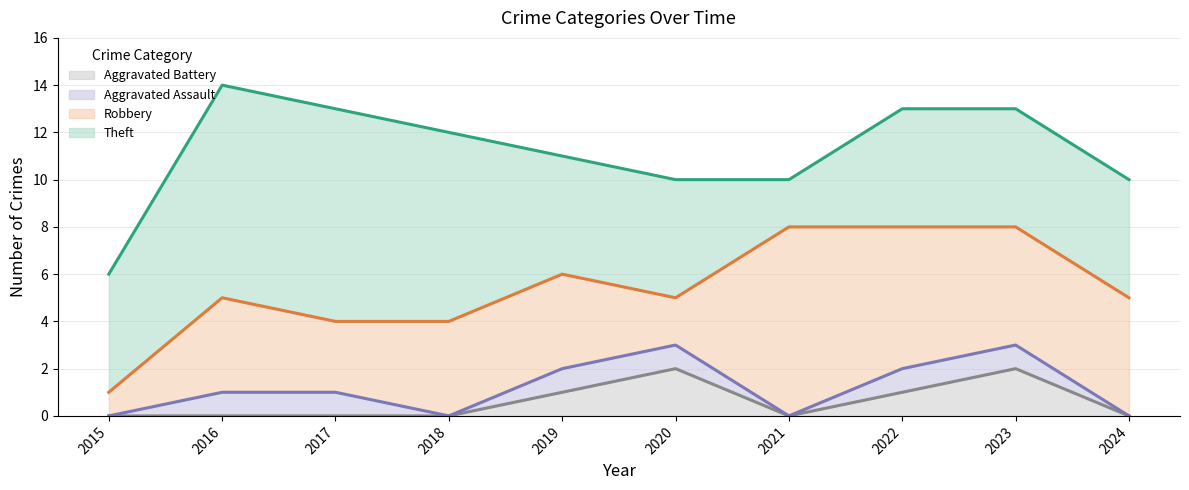

True or false: Aggravated Assault and Theft cross at least once.

False